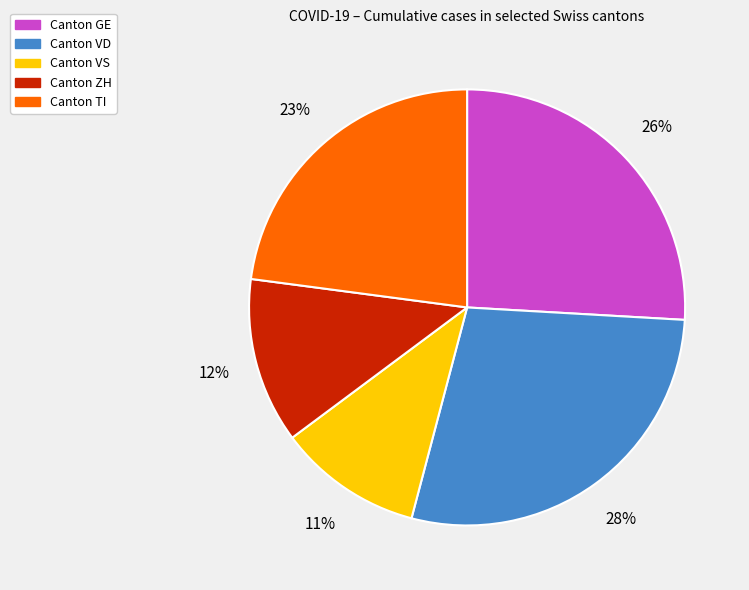

Is there a majority slice in this chart?

No